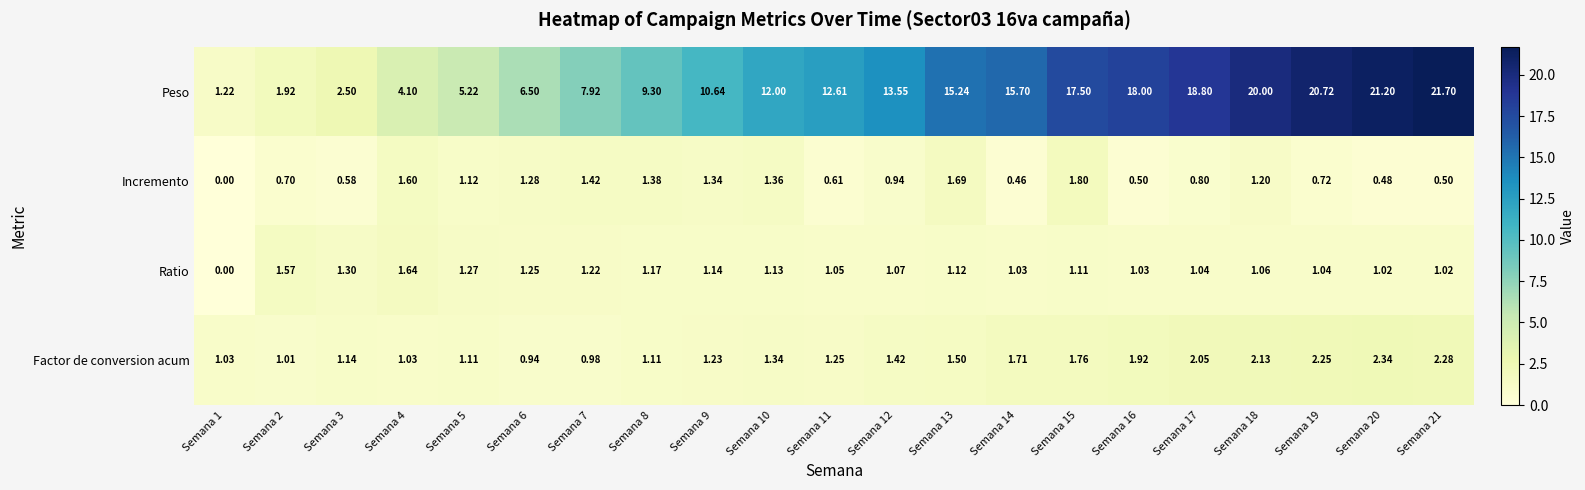

Which series has the widest spread of values?

Peso